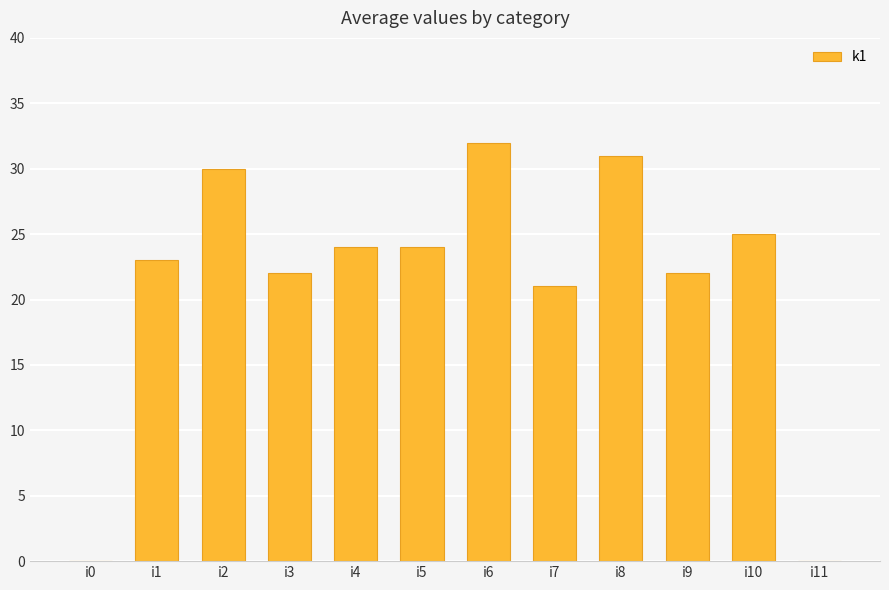

At which label is the value closest to 16?

i7